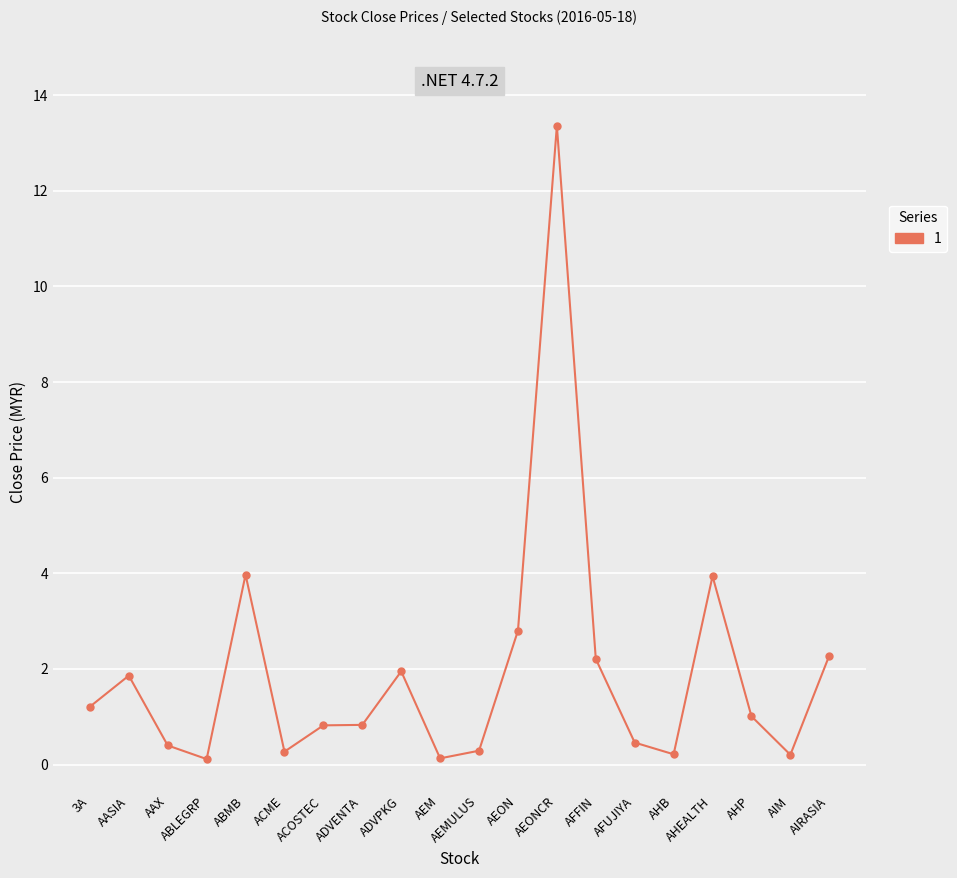

Does the chart have visible grid lines?

Yes